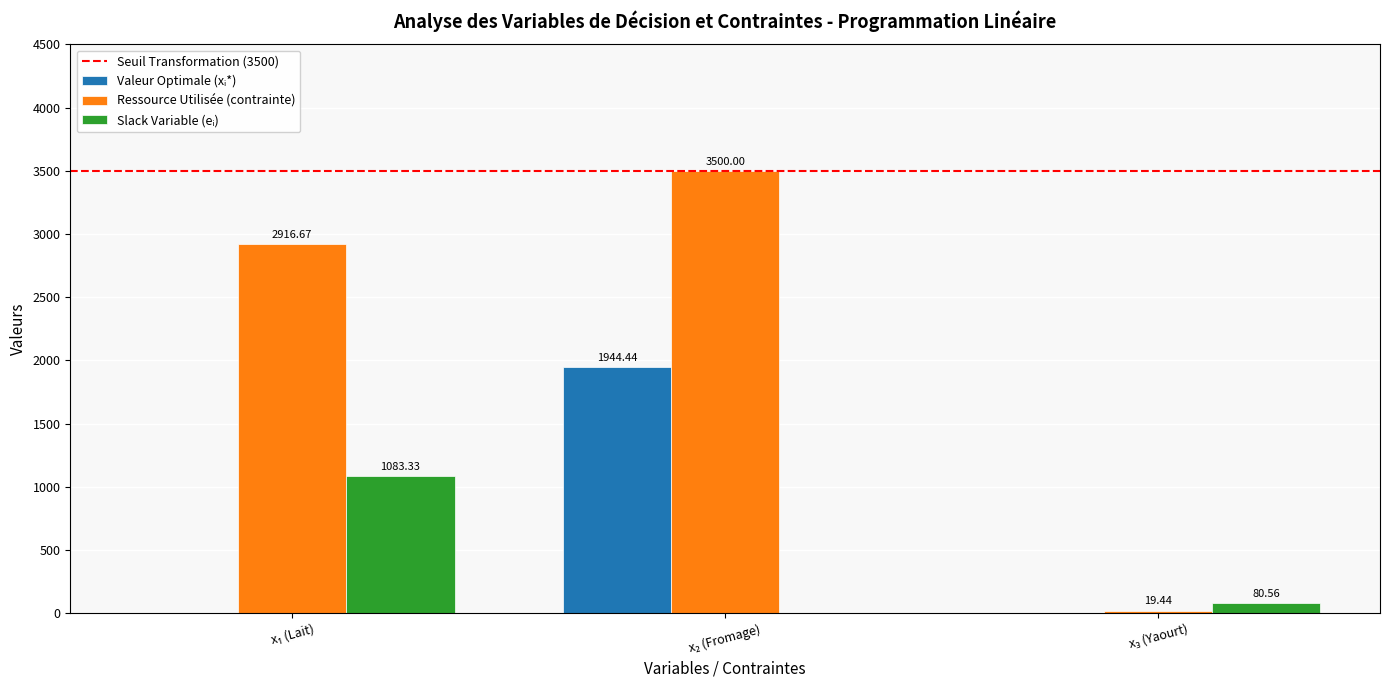

Which series has the largest total across all categories?

Ressource Utilisée (contrainte)